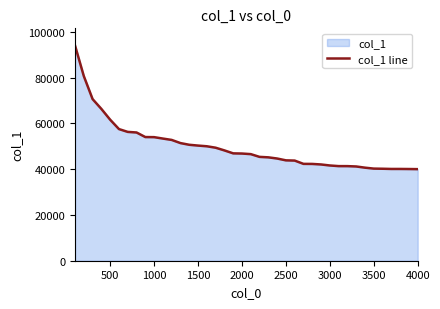

What is the difference between the maximum and minimum values?

53993